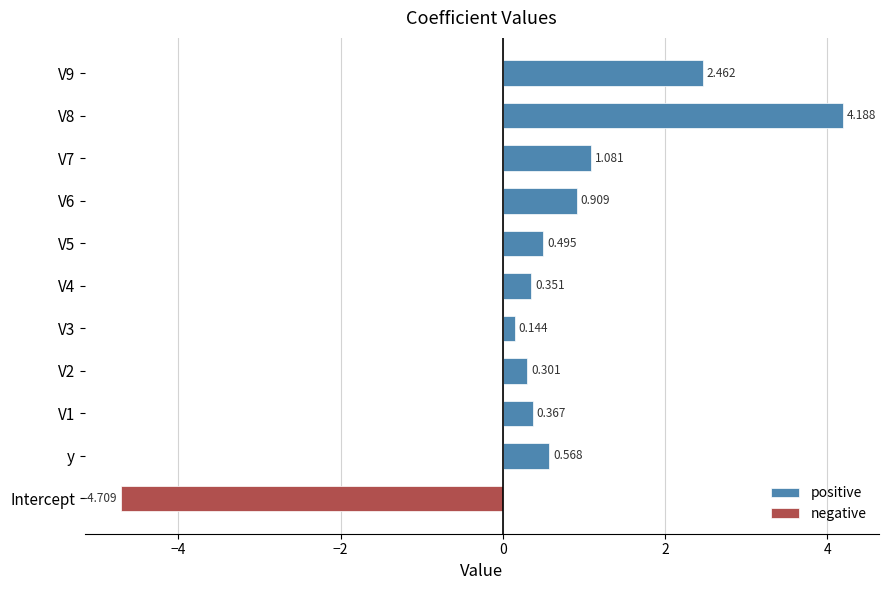

How many values in the positive series exceed 0?

10